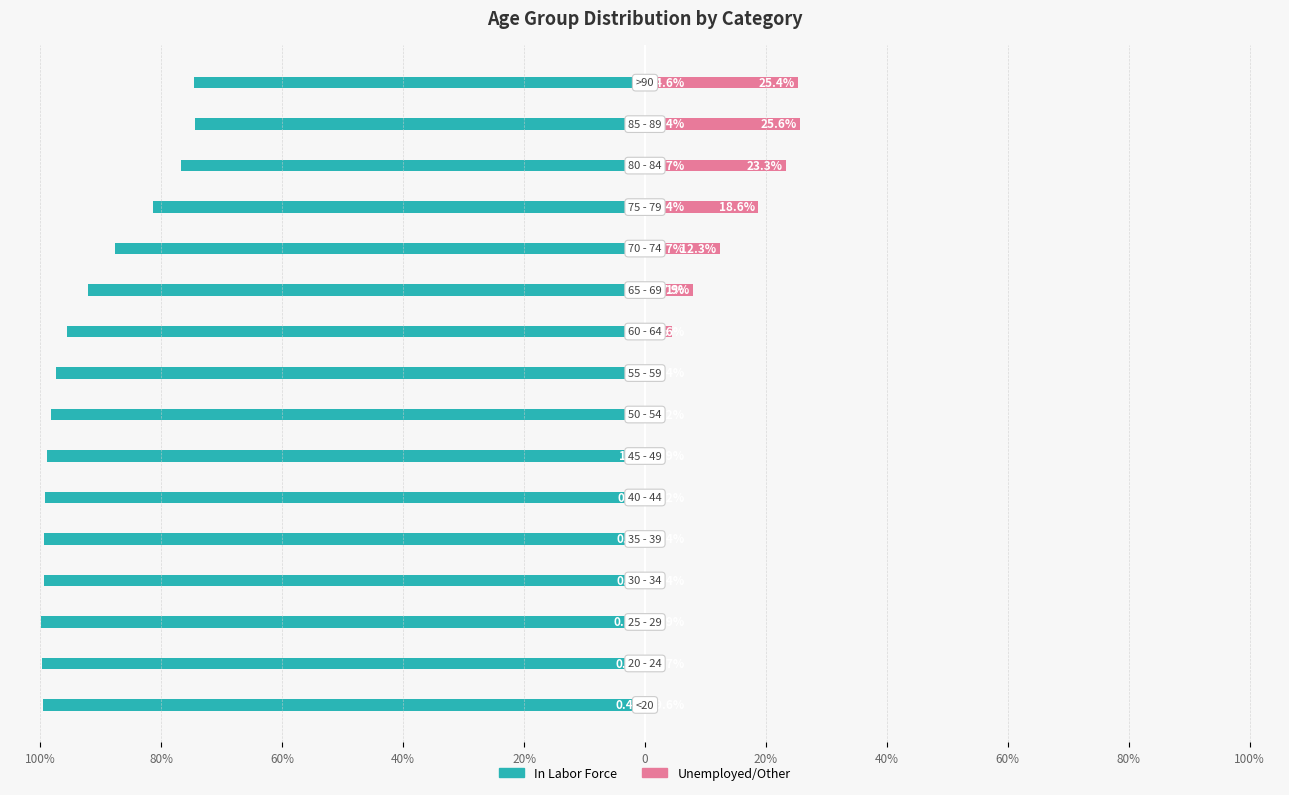

True or false: In Labor Force has a value of -175.2 at 20%.

False